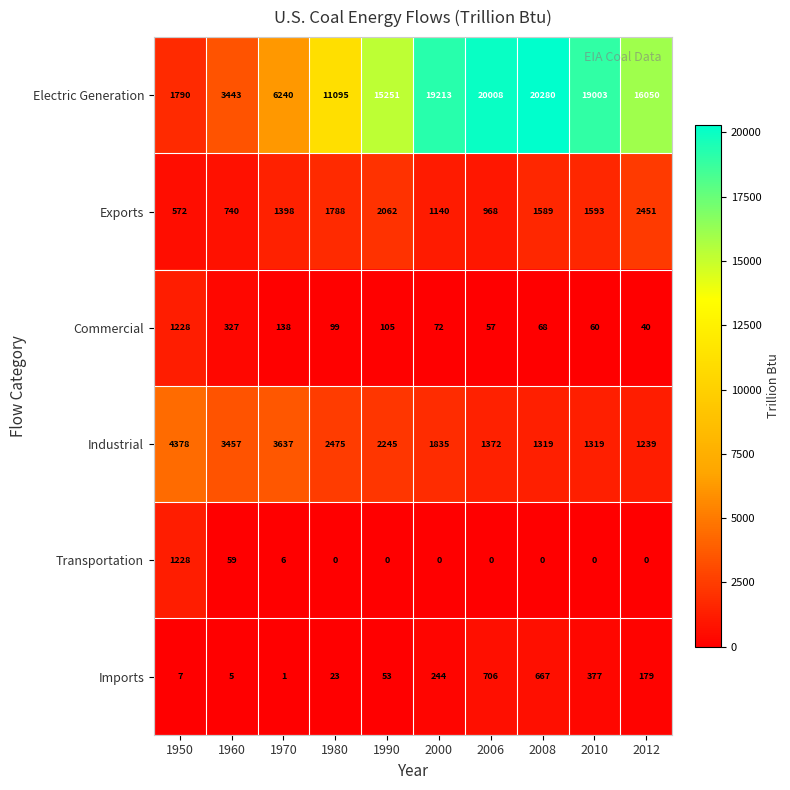

At how many categories does at least one series exceed 9938?

7